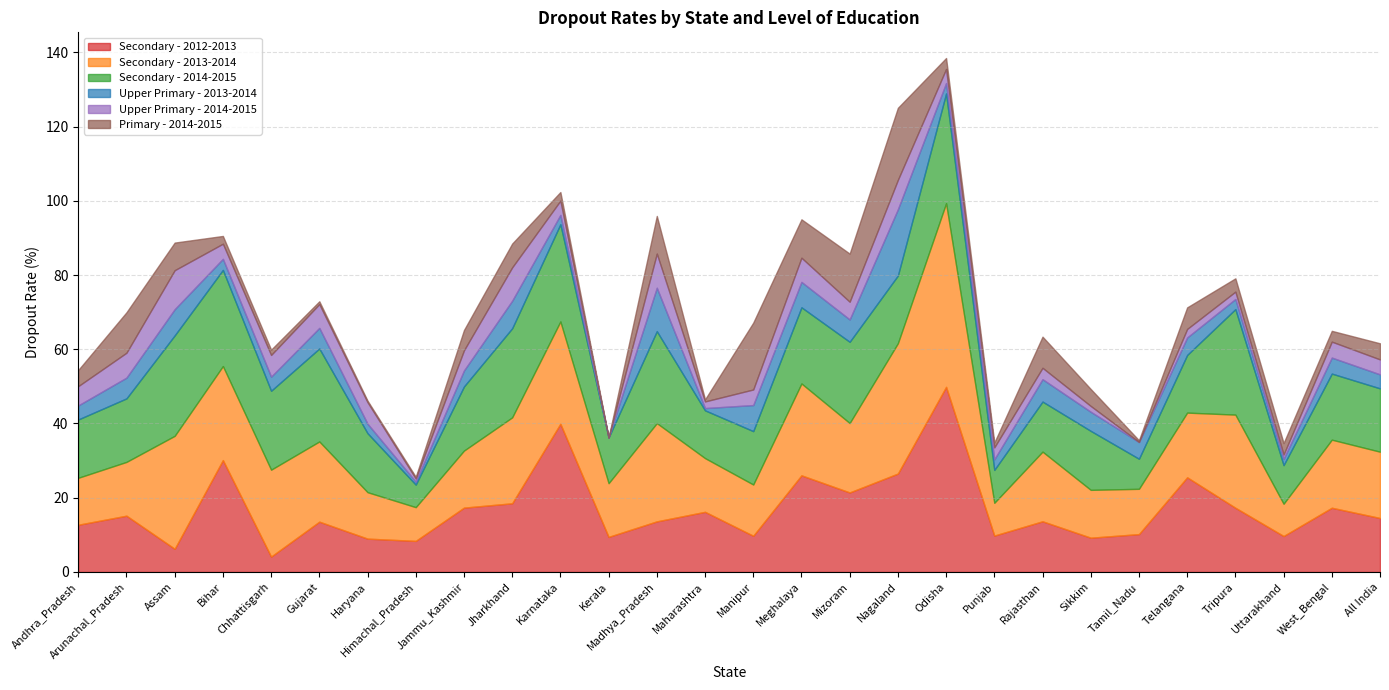

Where does the Upper Primary - 2014-2015 series first go above 4?

Andhra_Pradesh